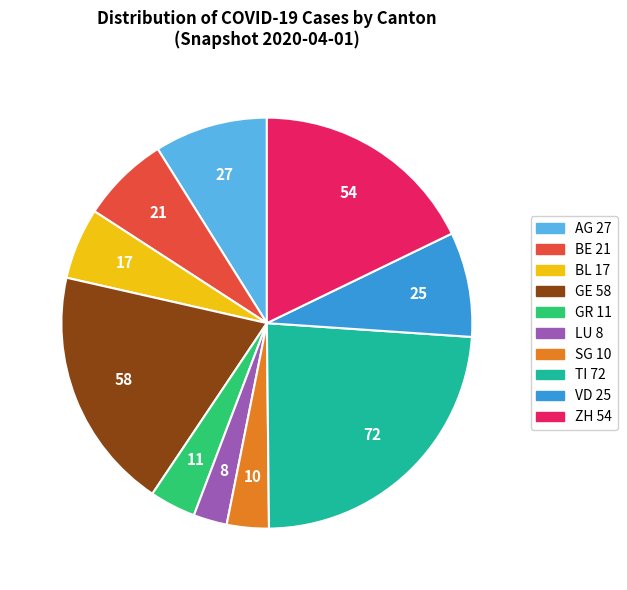

Is there any slice that represents more than half of the pie?

No